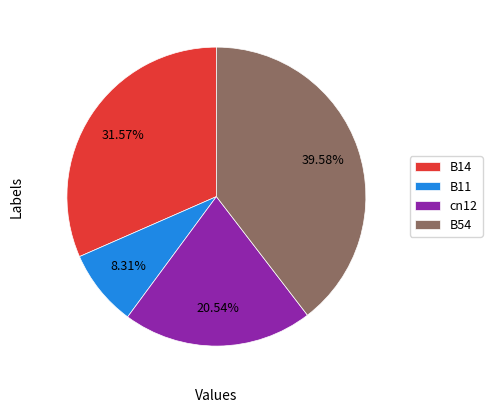

To the nearest percent, what percentage of the pie is B14?

32%